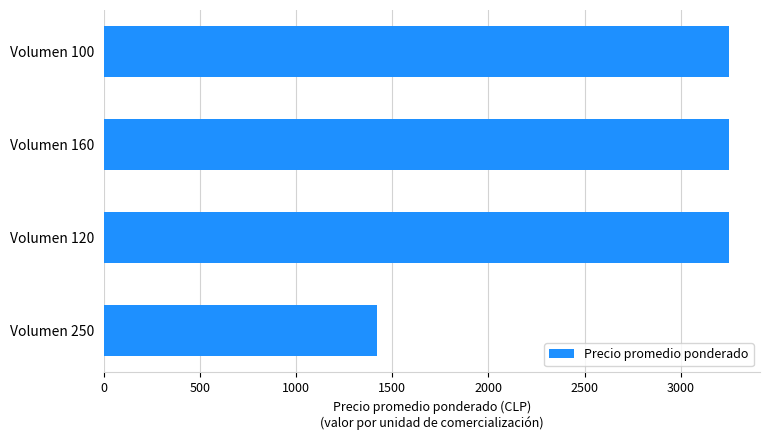

How many bars are there in total?

4